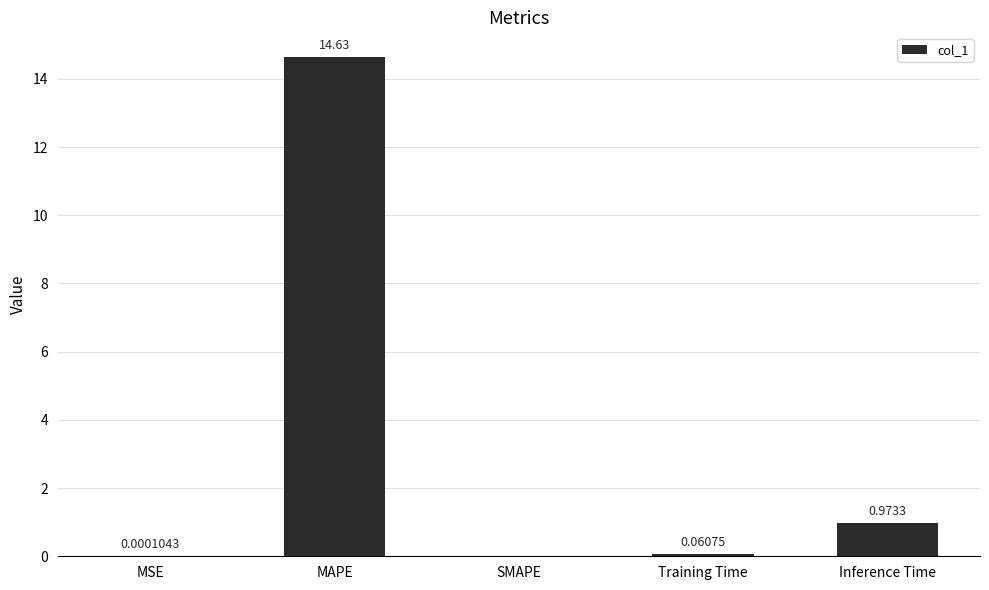

What is the greatest value displayed?

14.6